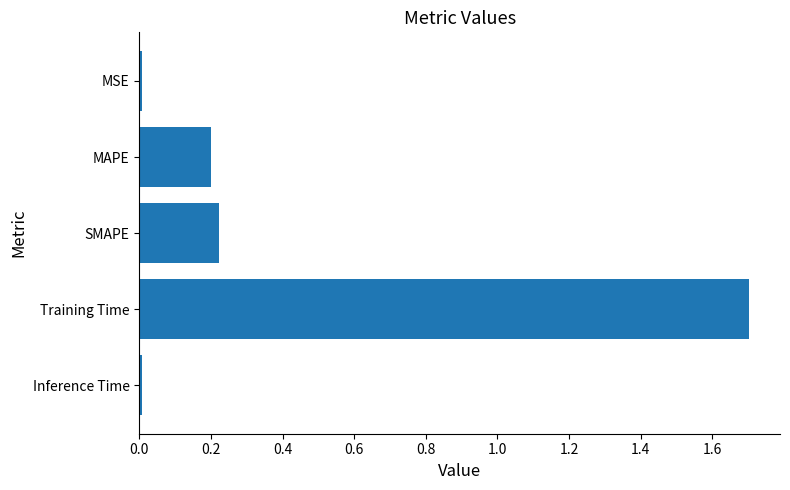

What position from the top is Training Time?

4